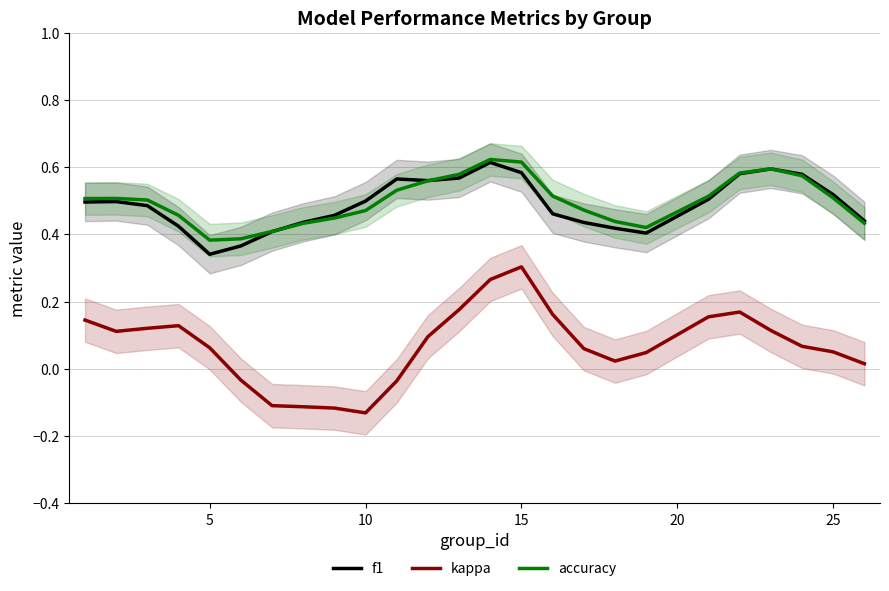

Reading left to right, extract all data points from this chart.

f1: 0.5	0.5	0.5	0.4	0.3	0.4	0.4	0.4	0.5	0.5	0.6	0.6	0.6	0.6	0.6	0.5	0.4	0.4	0.4	0.5	0.6	0.6	0.6	0.5	0.4
kappa: 0.1	0.1	0.1	0.1	0.1	-0.0	-0.1	-0.1	-0.1	-0.1	-0.0	0.1	0.2	0.3	0.3	0.2	0.1	0.0	0.0	0.2	0.2	0.1	0.1	0.1	0.0
accuracy: 0.5	0.5	0.5	0.5	0.4	0.4	0.4	0.4	0.4	0.5	0.5	0.6	0.6	0.6	0.6	0.5	0.5	0.4	0.4	0.5	0.6	0.6	0.6	0.5	0.4